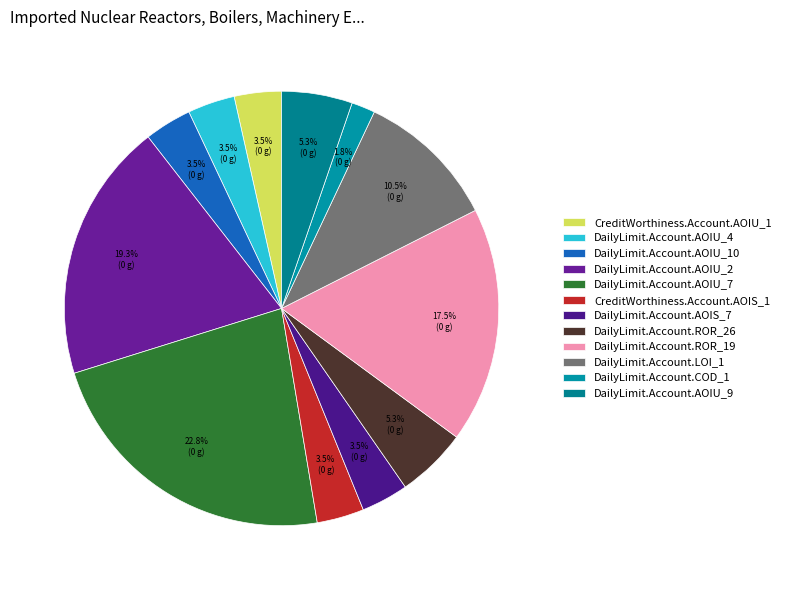

Combined, do DailyLimit.Account.LOI_1 and DailyLimit.Account.AOIU_4 account for over 50%?

No